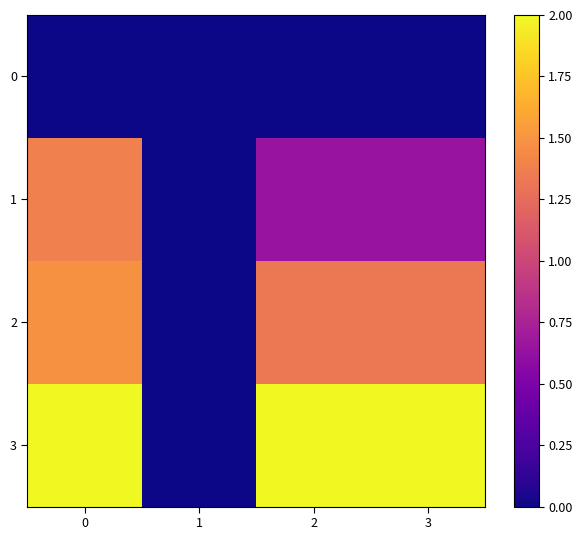

At how many categories does at least one series exceed 0?

3